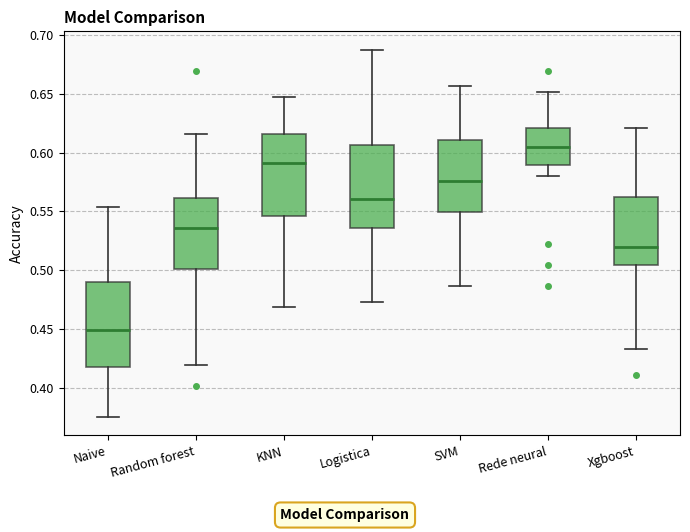

Reading left to right, transcribe this box plot: for each box, give where its median line is, the range the box spans, and where its two whiskers end, as read against the y-axis. The values are not printed on the chart, so give them approximately, as read against the axis.

Naive: median 0.450, box 0.415 to 0.490, whiskers 0.375 to 0.555
Random forest: median 0.535, box 0.500 to 0.560, whiskers 0.420 to 0.615
KNN: median 0.590, box 0.545 to 0.615, whiskers 0.470 to 0.645
Logistica: median 0.560, box 0.535 to 0.605, whiskers 0.475 to 0.690
SVM: median 0.575, box 0.550 to 0.610, whiskers 0.485 to 0.655
Rede neural: median 0.605, box 0.590 to 0.620, whiskers 0.580 to 0.650
Xgboost: median 0.520, box 0.505 to 0.565, whiskers 0.435 to 0.620